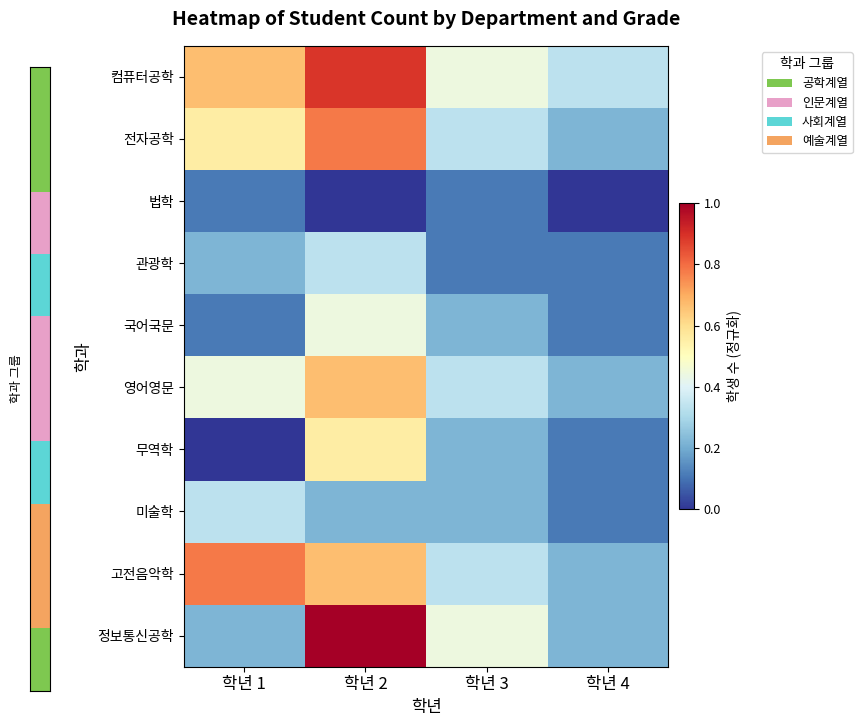

What is the maximum value shown in the chart?

1.0